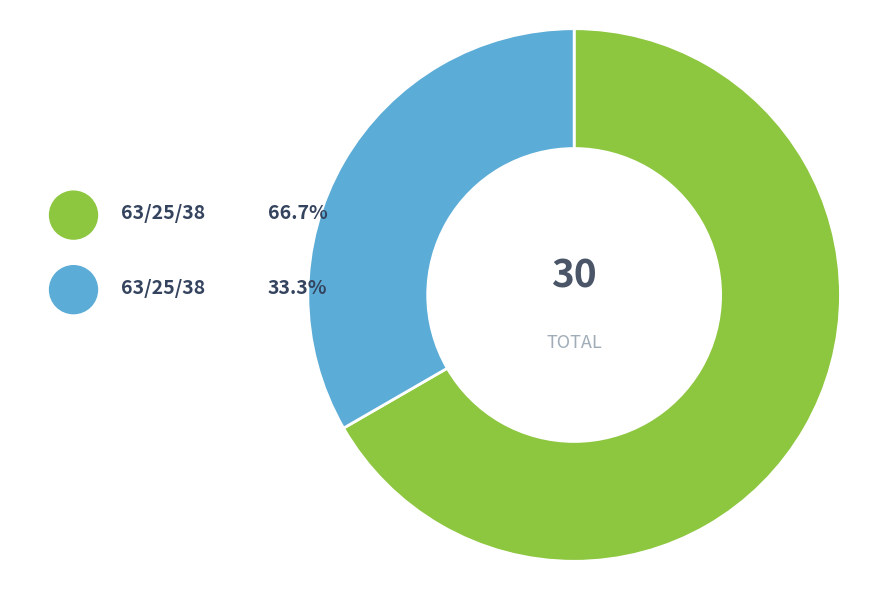

Combined, do 63/25/38 MVA 110/20/10 kV and 63/25/38 MVA 110/10/10 kV account for over 50%?

Yes